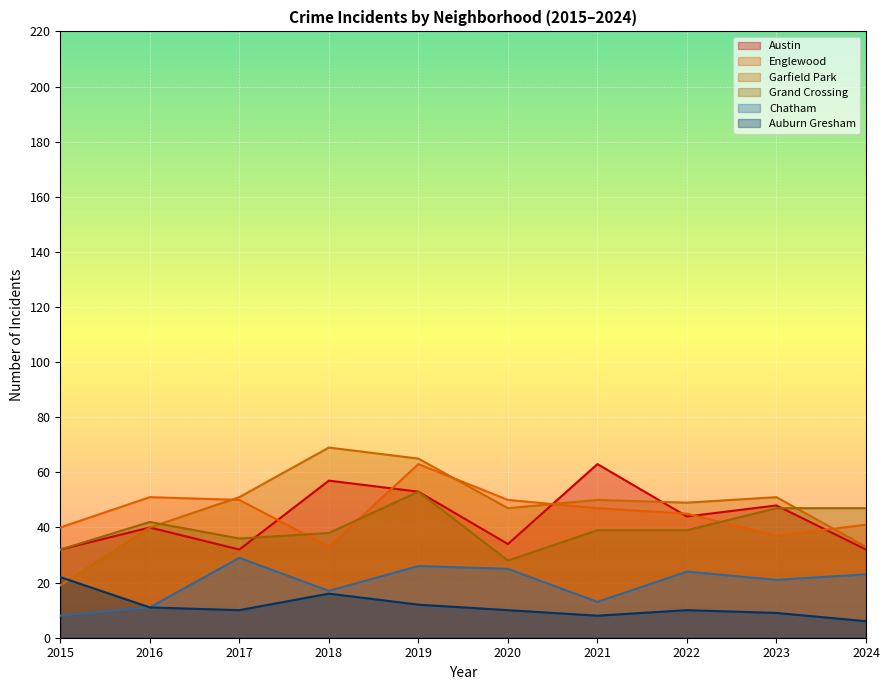

What is the approximate value of Austin at 2020, to the nearest 10?

30